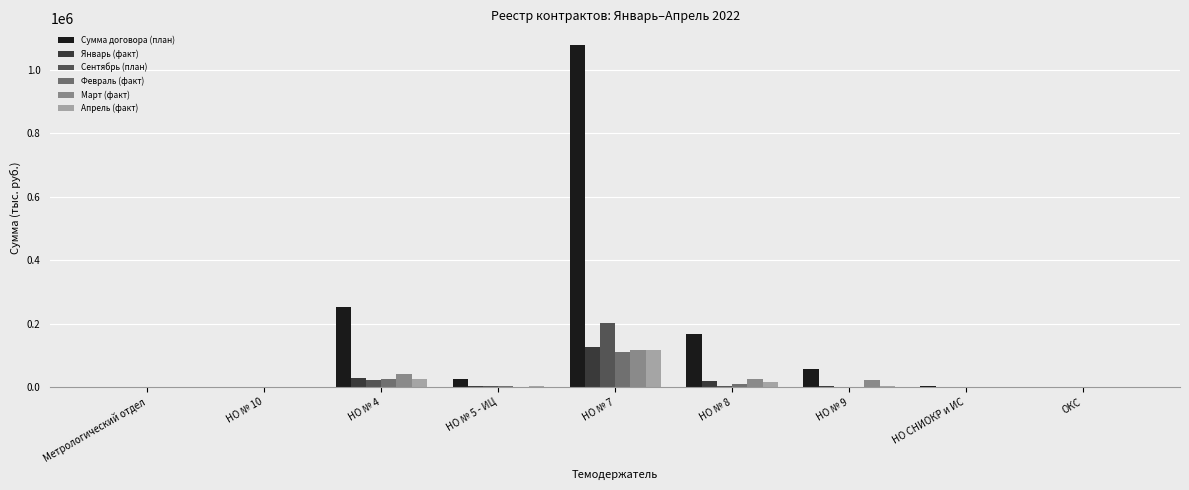

How many distinct data groups are displayed?

6